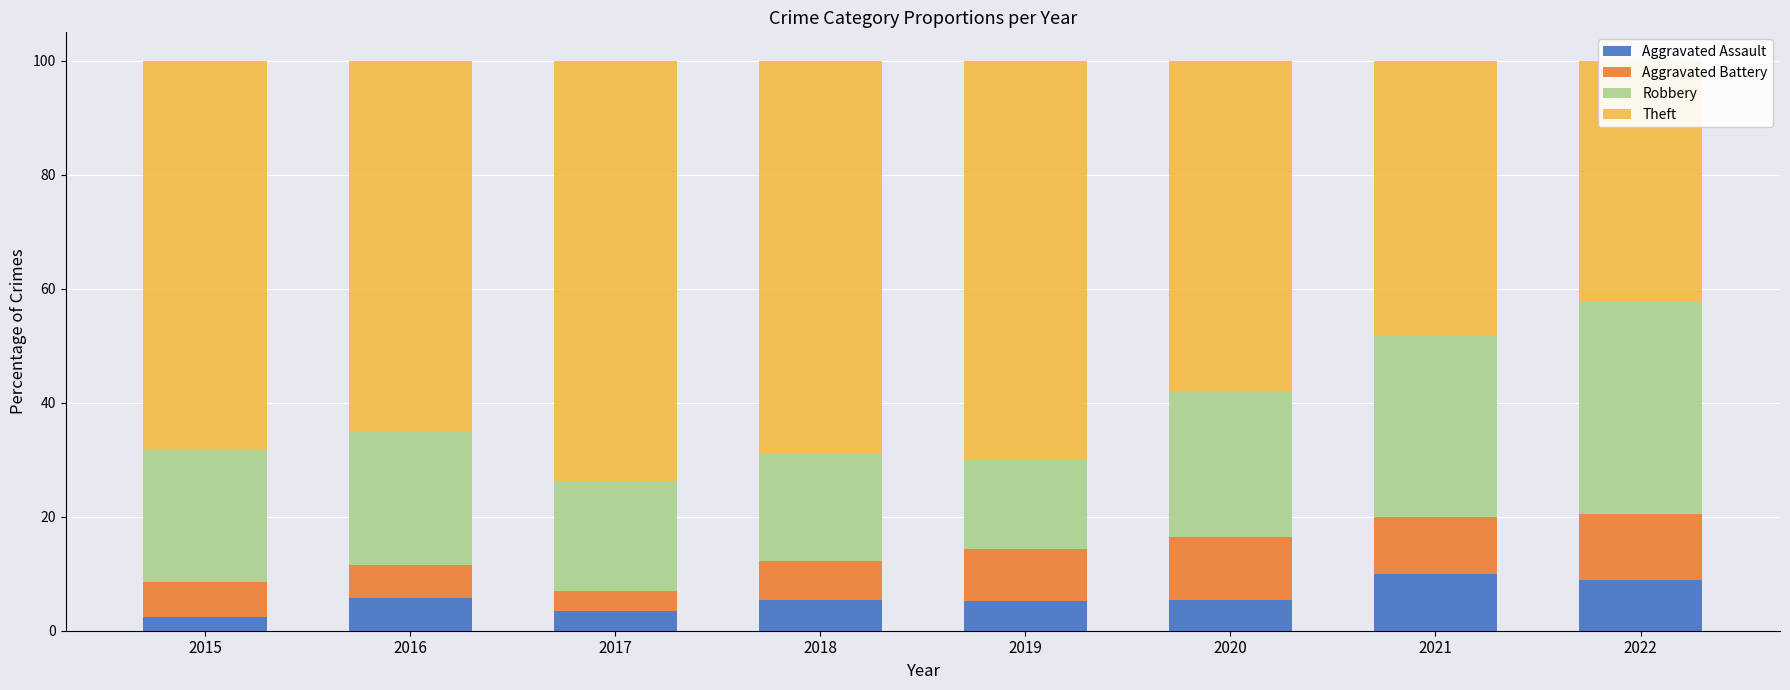

Which has a higher value, 2019 or 2016?

2016